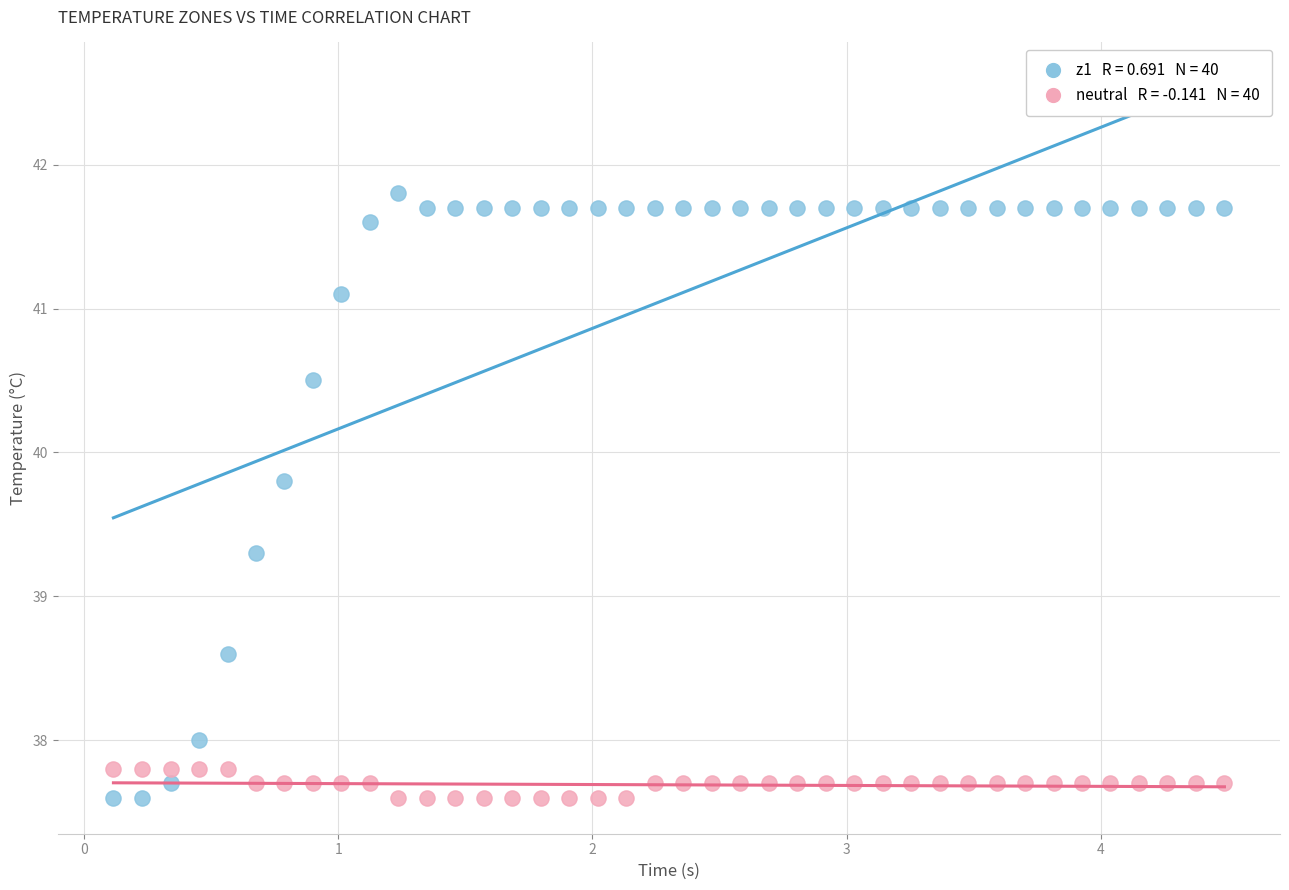

Across all data points, what is the range of X values (max minus min)?

4.4